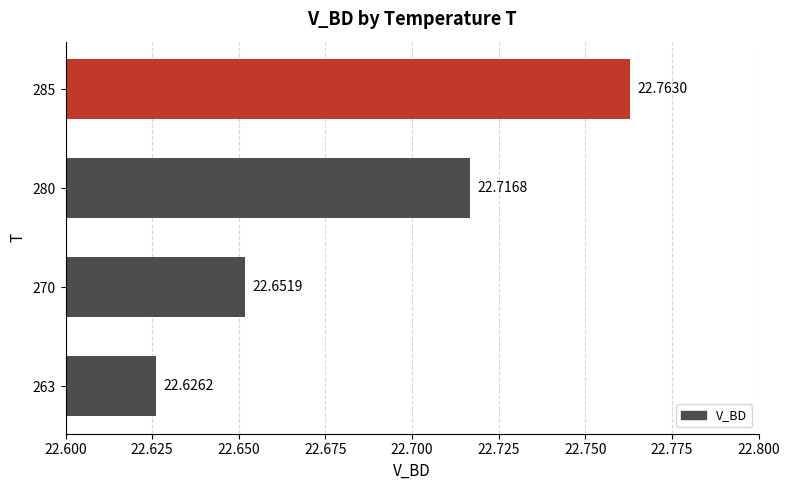

Rank the categories by value from highest to lowest.

285, 280, 270, 263